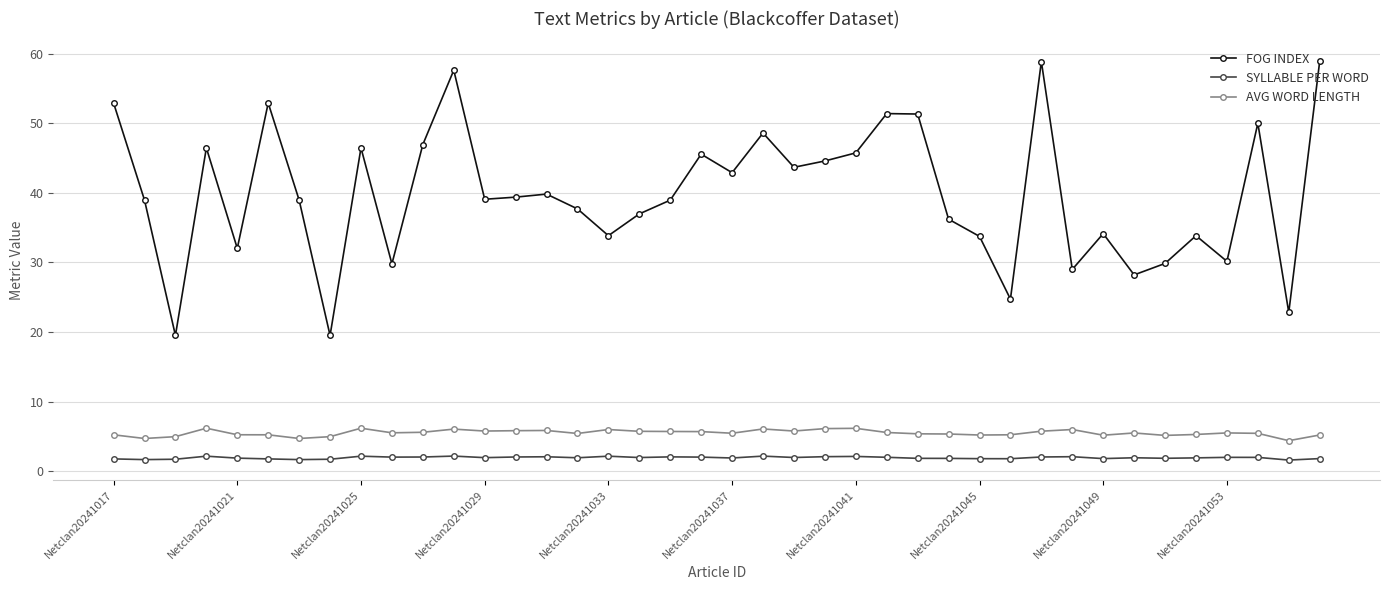

What are all the series names shown in the legend?

FOG INDEX, SYLLABLE PER WORD, AVG WORD LENGTH